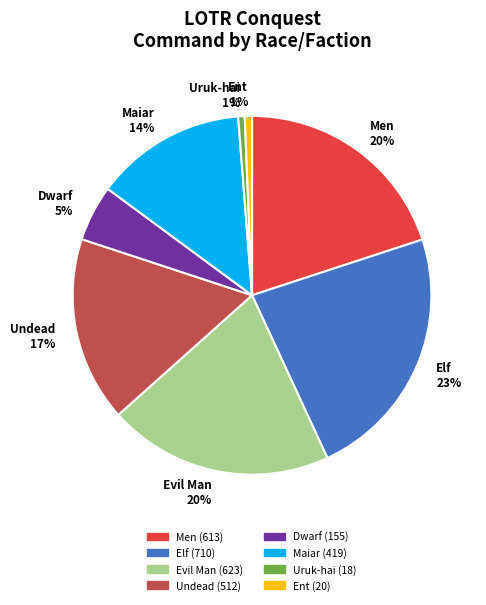

Which has a higher value, Undead or Ent?

Undead